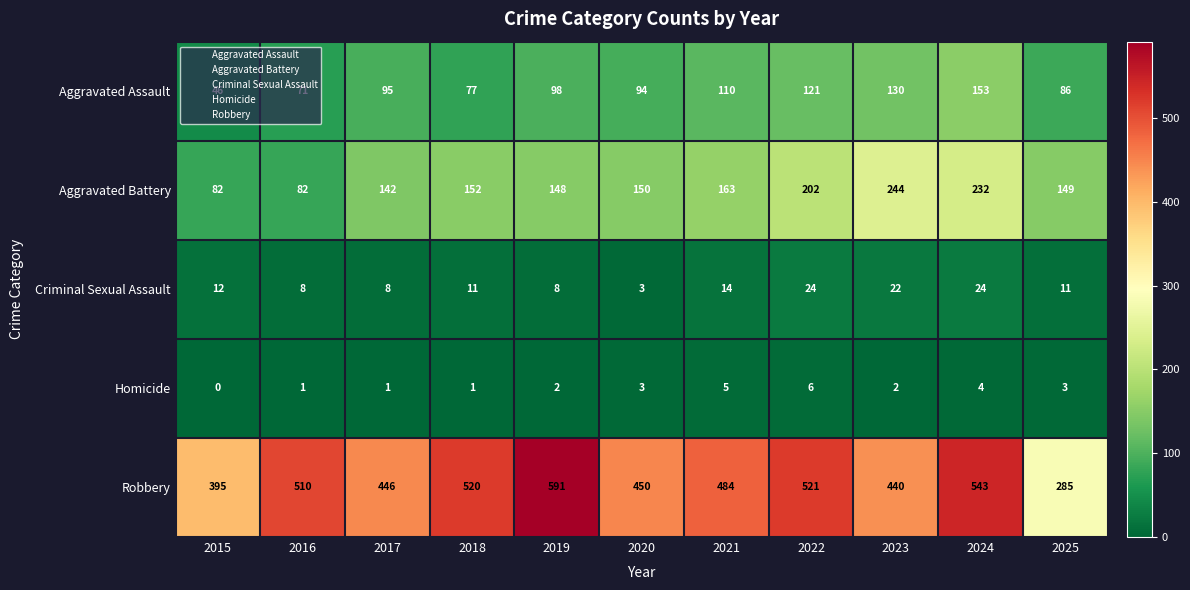

Where is Robbery nearest to the value 438?

2023